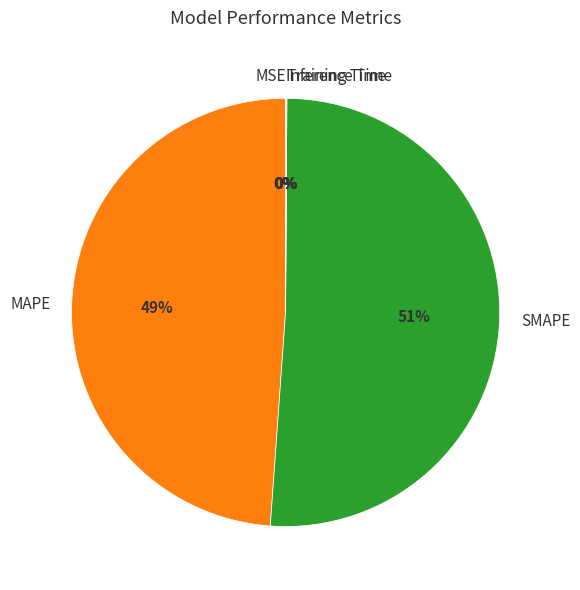

Does SMAPE account for over 50% of the chart?

Yes